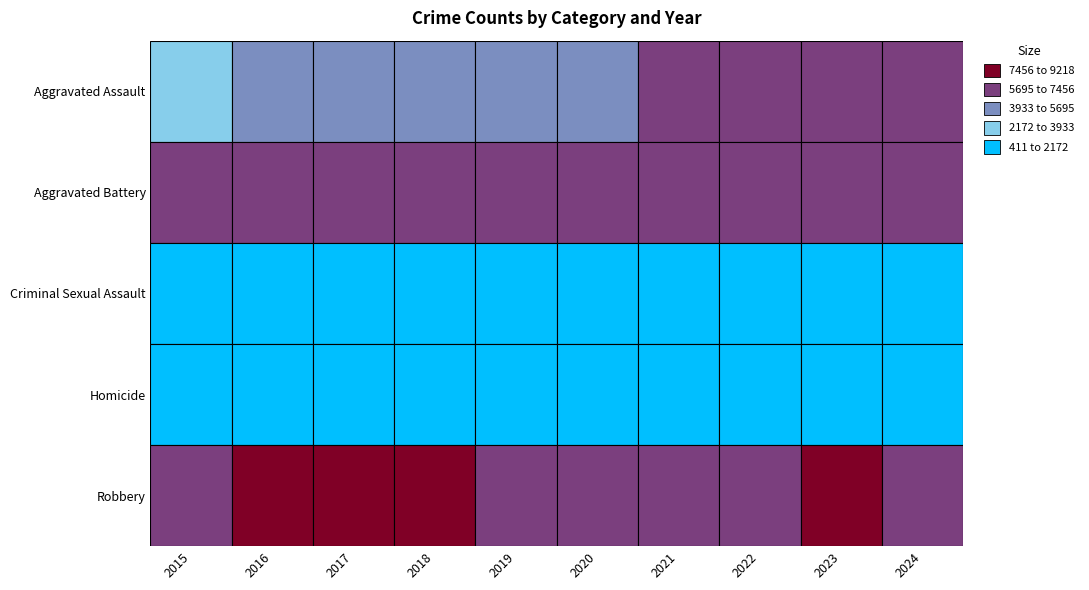

Count the number of data series in this chart.

5